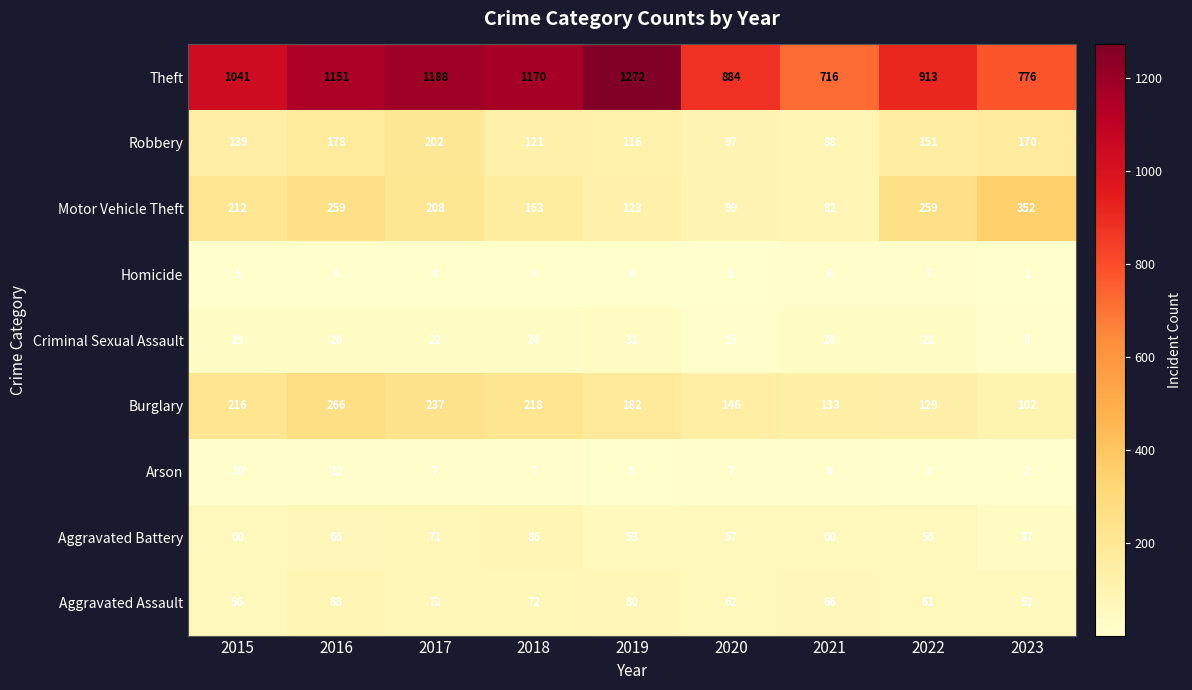

Which series has the largest total across all categories?

Theft